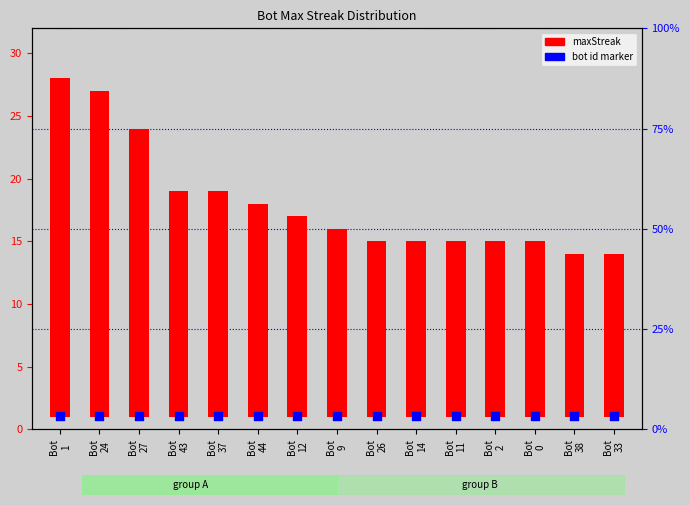

What is the total value across all series at Bot
9?

16.1